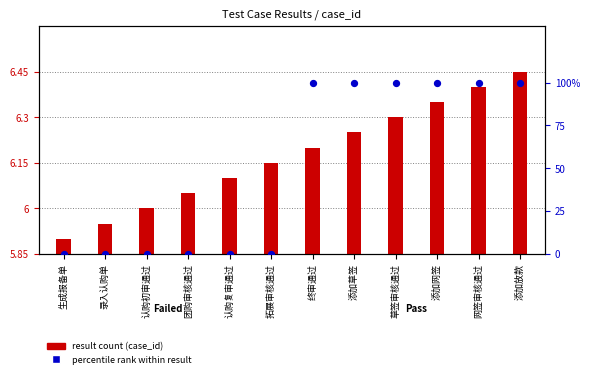

Which series reaches the minimum Y coordinate?

percentile rank within result